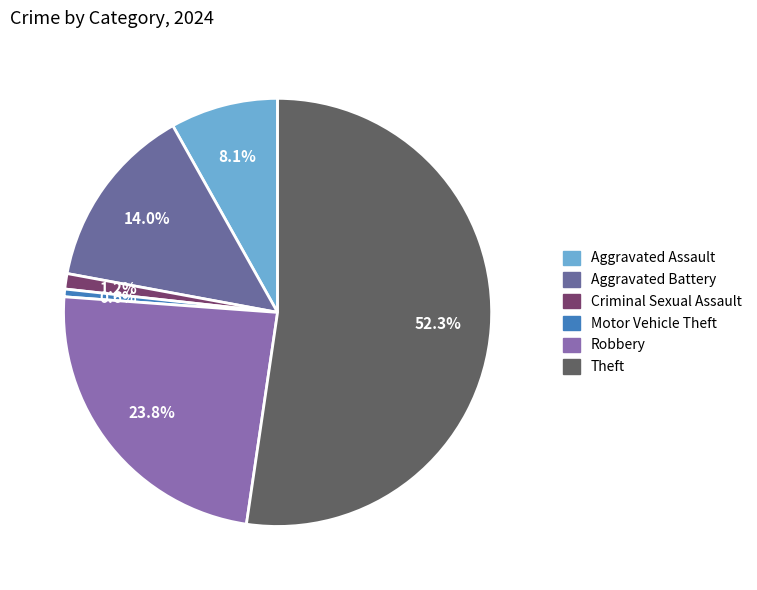

How many slices are in this pie chart?

6